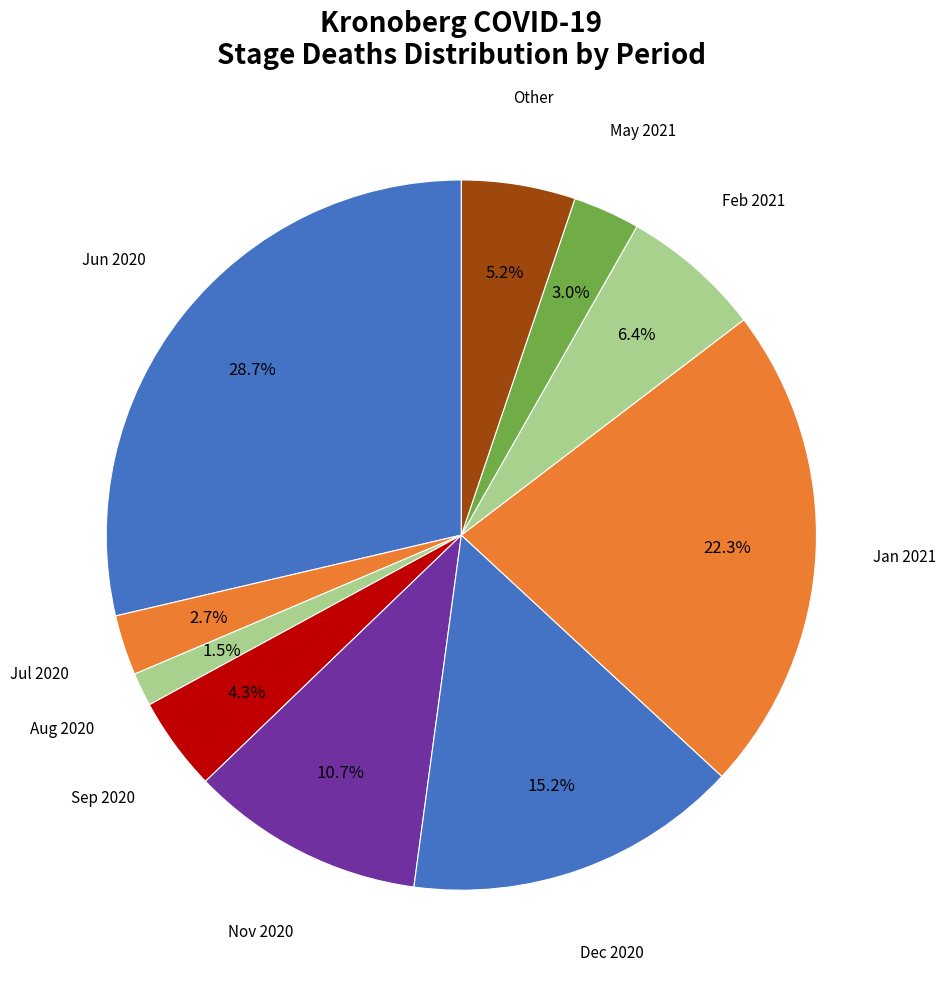

Count the number of slices in the pie.

10